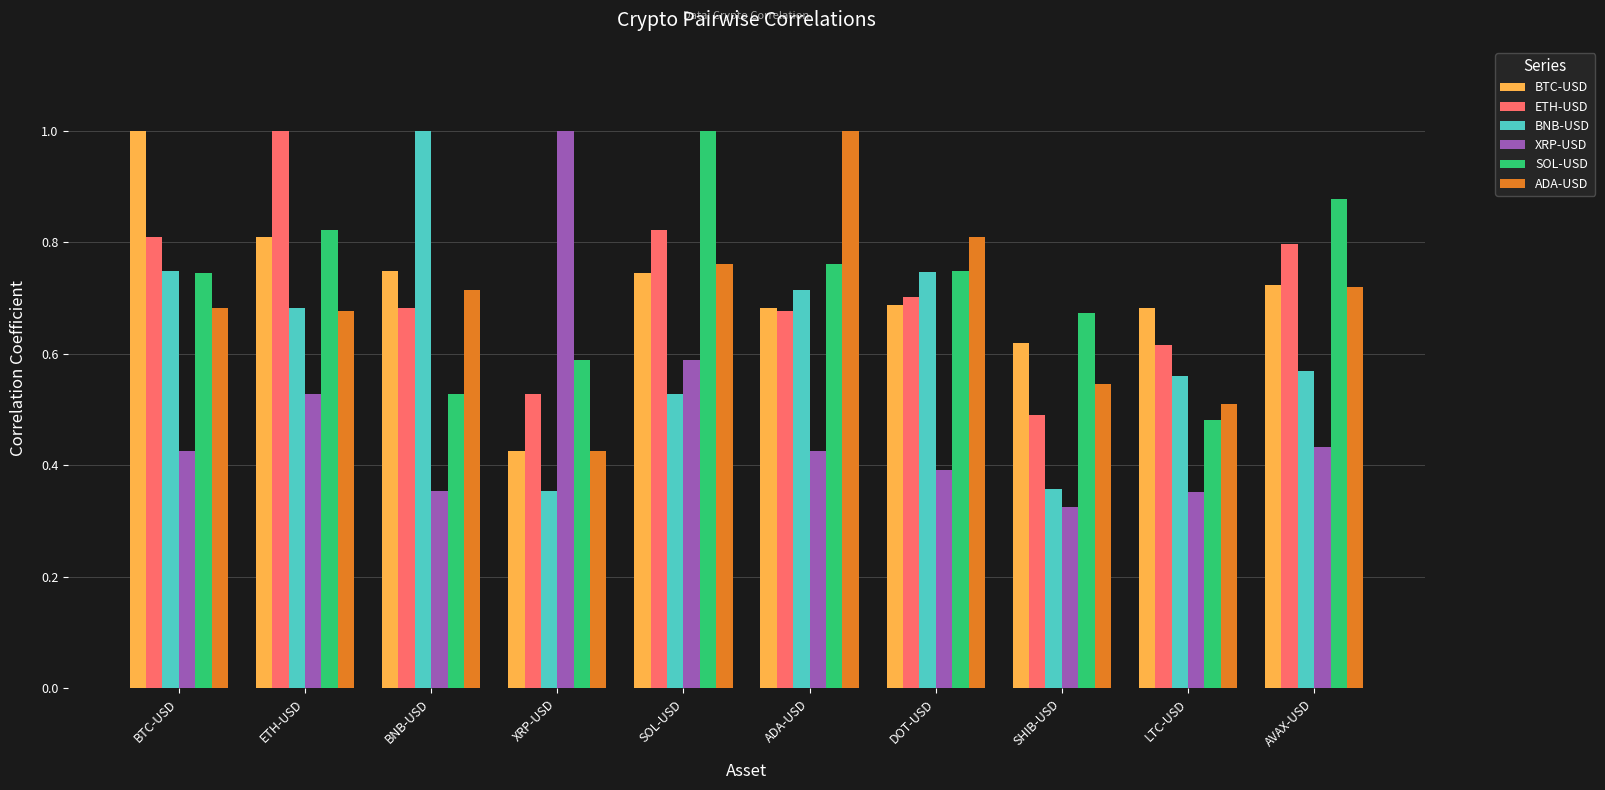

The XRP-USD series shows 0.2 at DOT-USD. True or false?

False